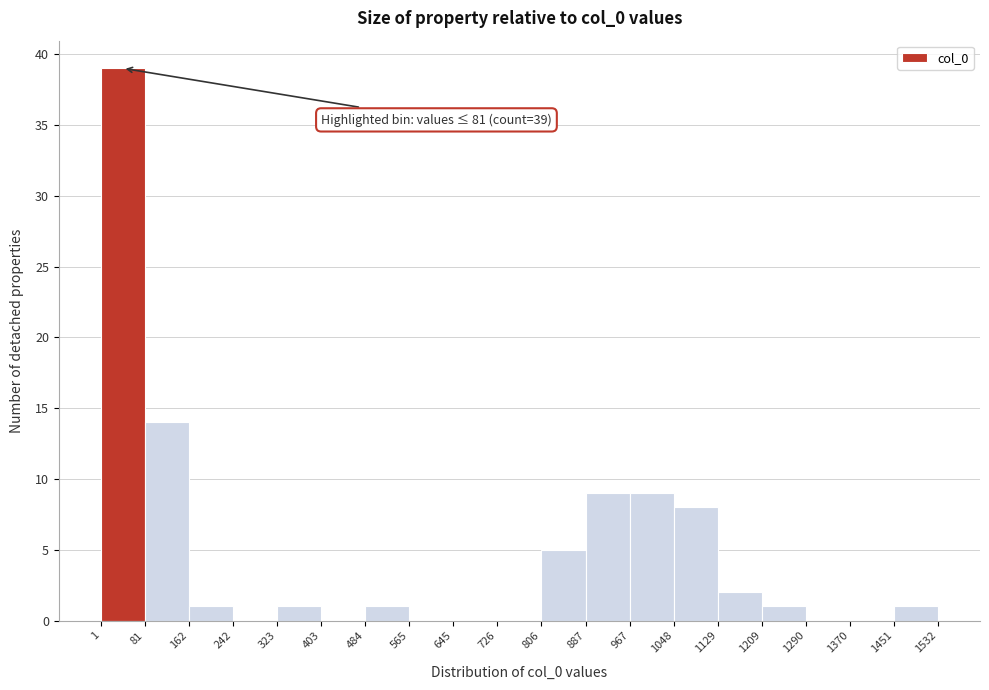

Which range on the x-axis has the tallest bar?

1 to 81